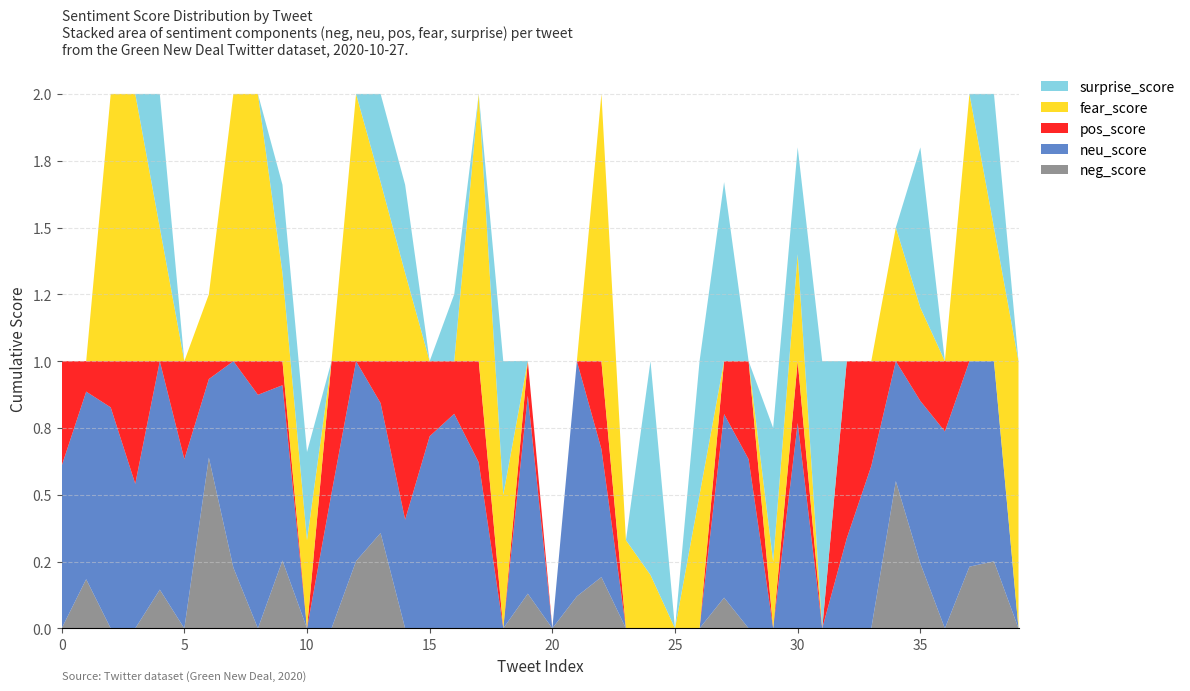

What are all the series names shown in the legend?

surprise_score, fear_score, pos_score, neu_score, neg_score